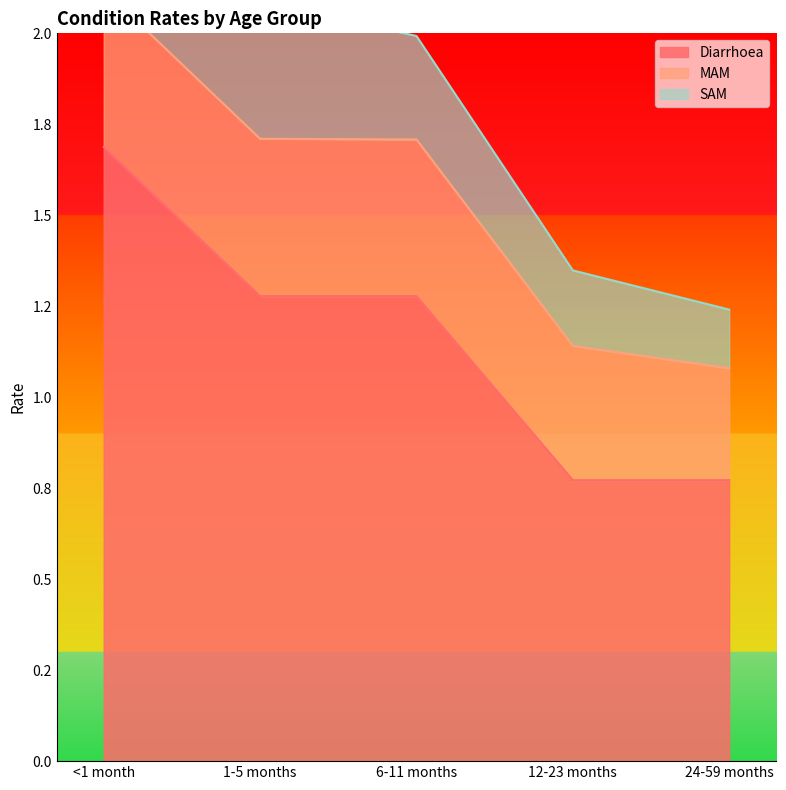

What is the value of the MAM point at the 4th from the left?

0.4